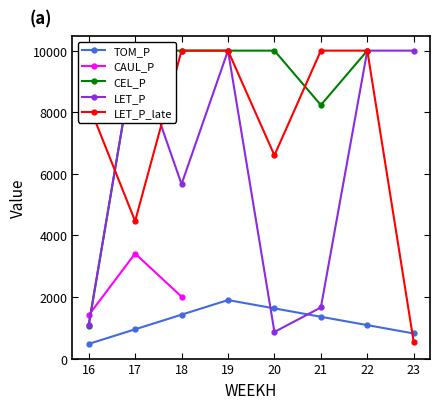

What is the difference between the second highest and minimum values in the LET_P series?

9137.2